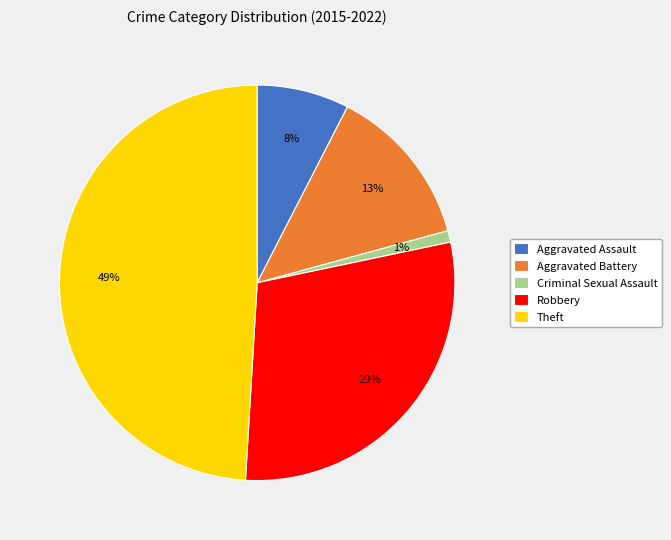

Approximately how many times larger is the value at Aggravated Assault compared to Criminal Sexual Assault?

8.0